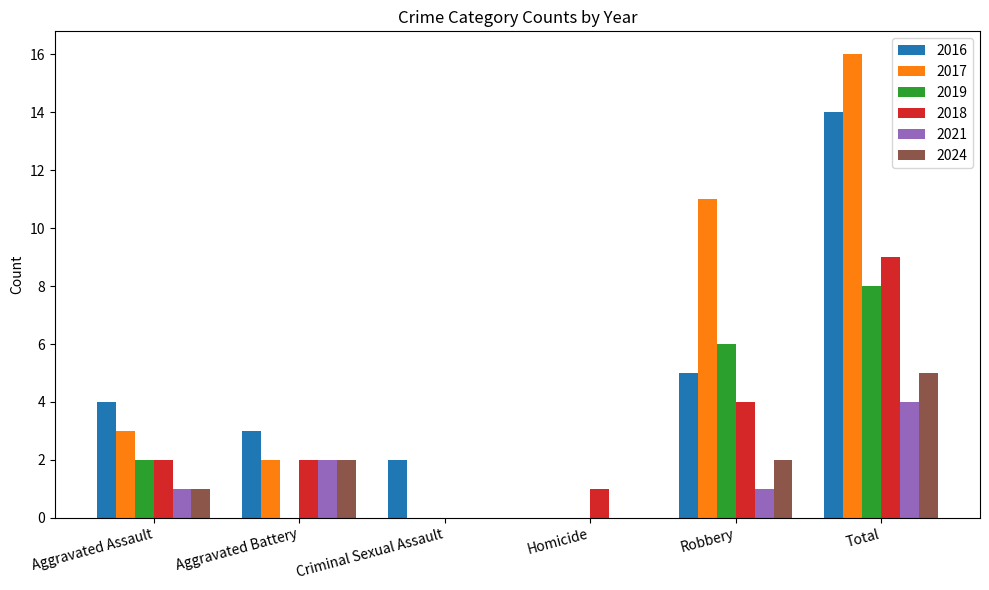

What are all the series names shown in the legend?

2016, 2017, 2019, 2018, 2021, 2024